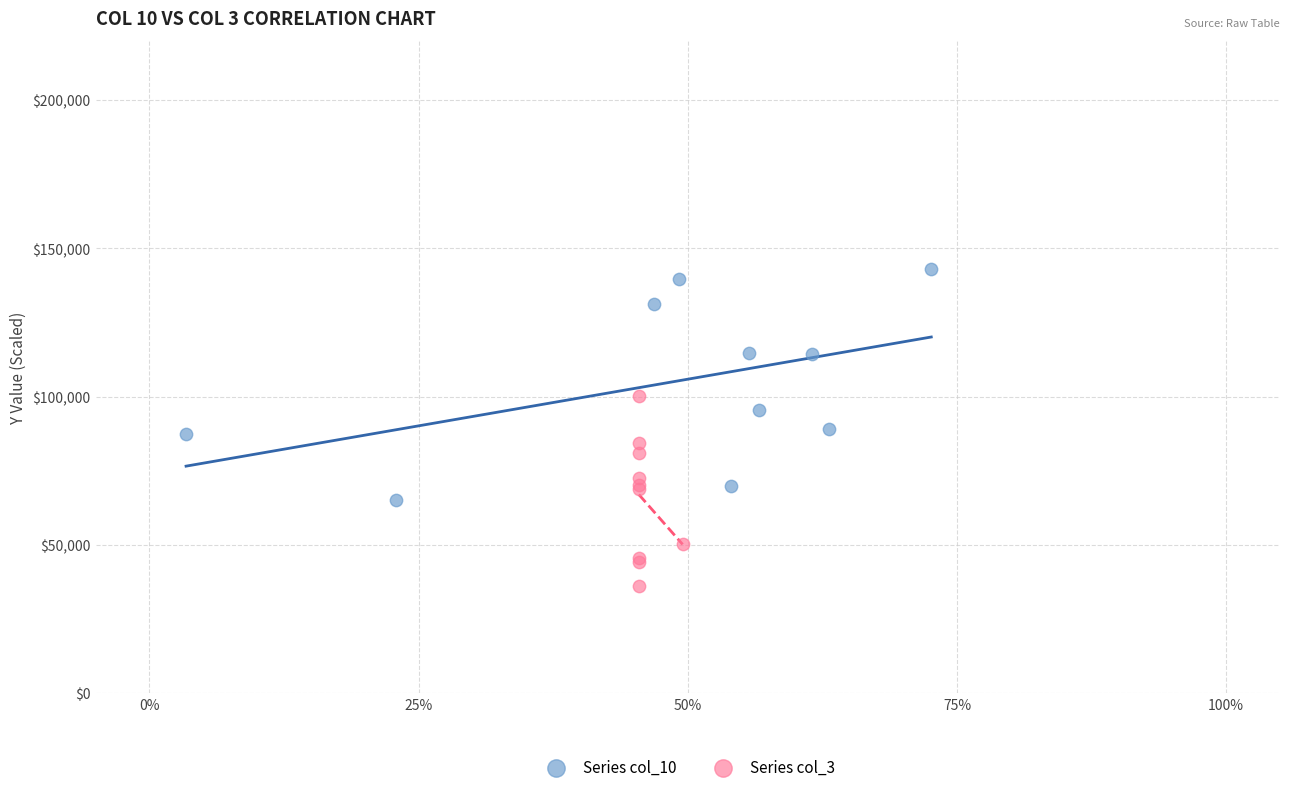

Which series reaches the minimum Y coordinate?

Series col_3